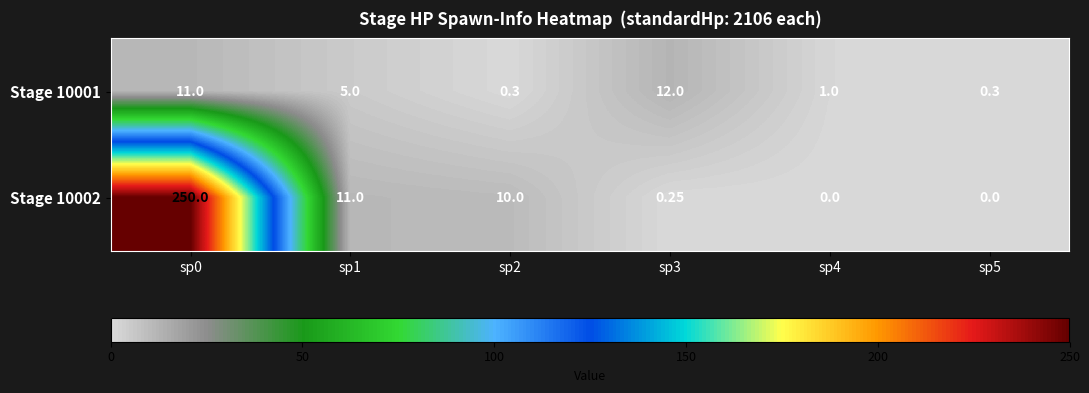

Is the value of Stage 10002 at sp0 greater than the value of Stage 10001 at sp1?

Yes